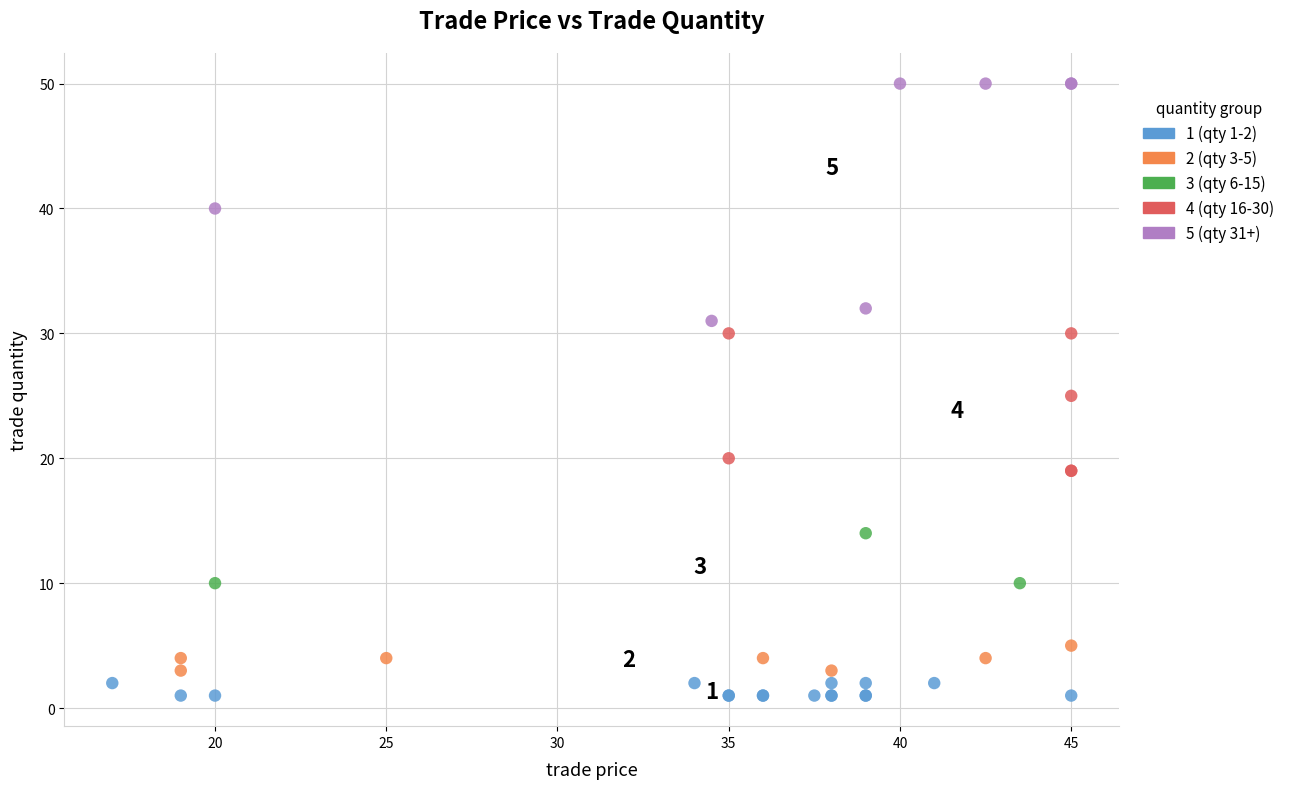

Which series reaches the maximum Y coordinate?

5 (qty 31+)